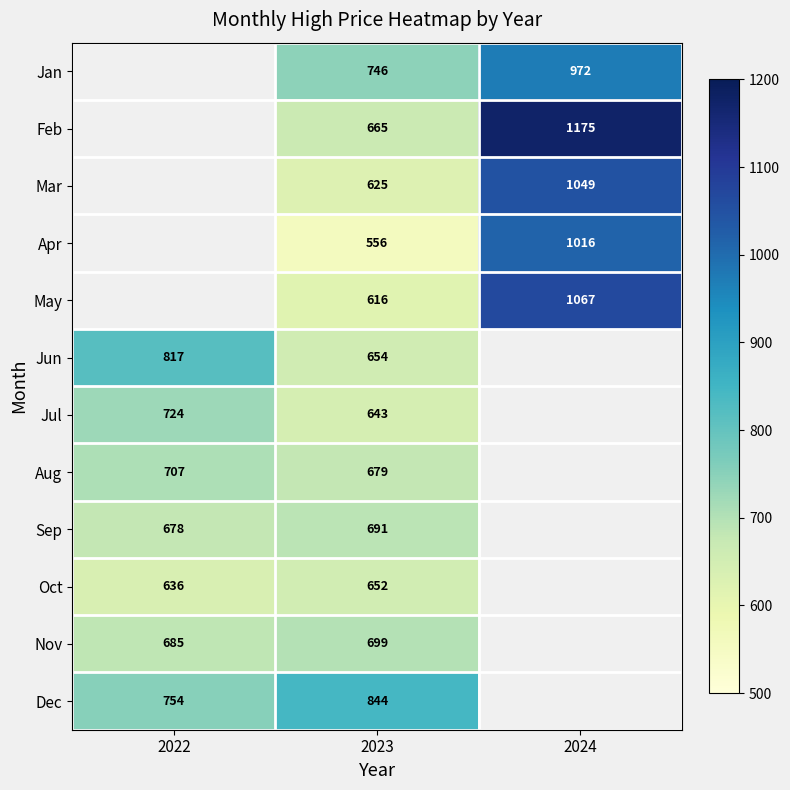

Is the value of Aug at 2022 greater than the value of Sep at 2022?

Yes